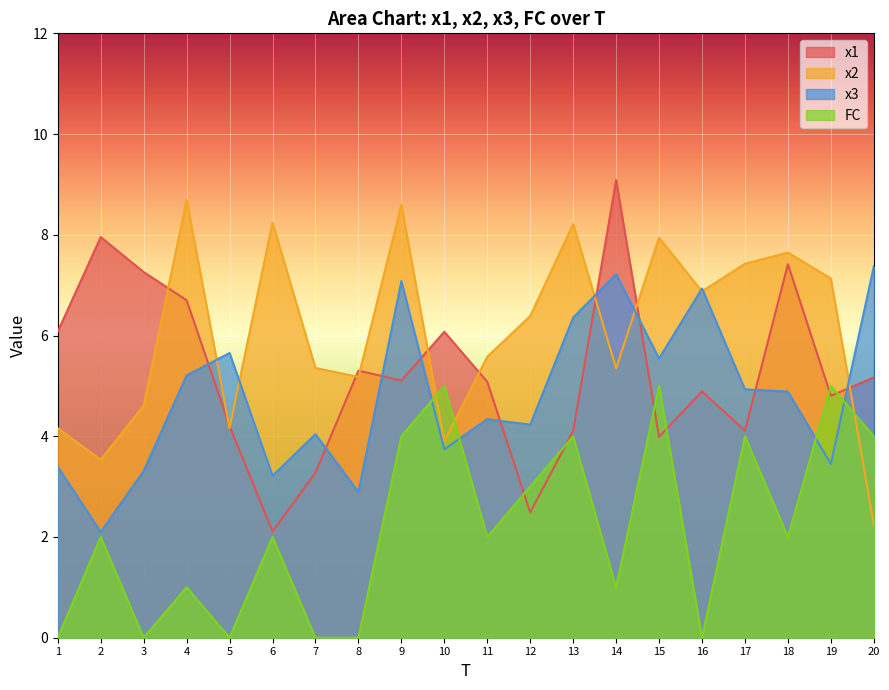

Where is the first local maximum for x1?

2